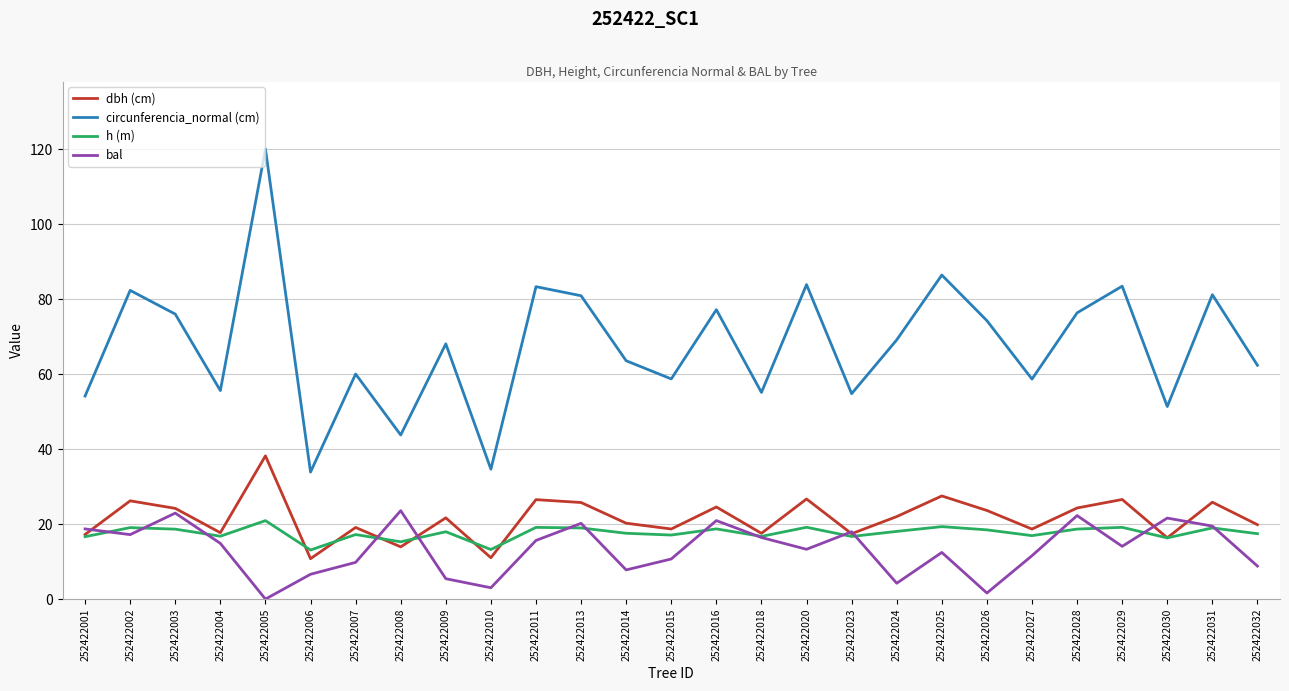

What is the sum of all h (m) values?

476.1